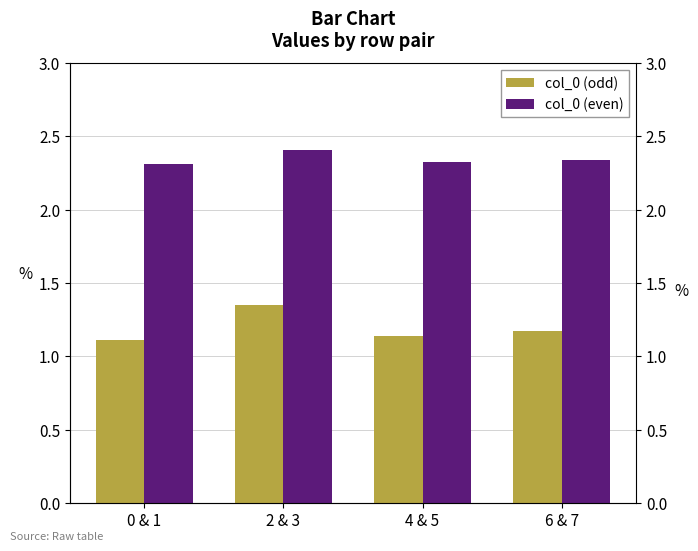

At how many categories does at least one series exceed 1?

4